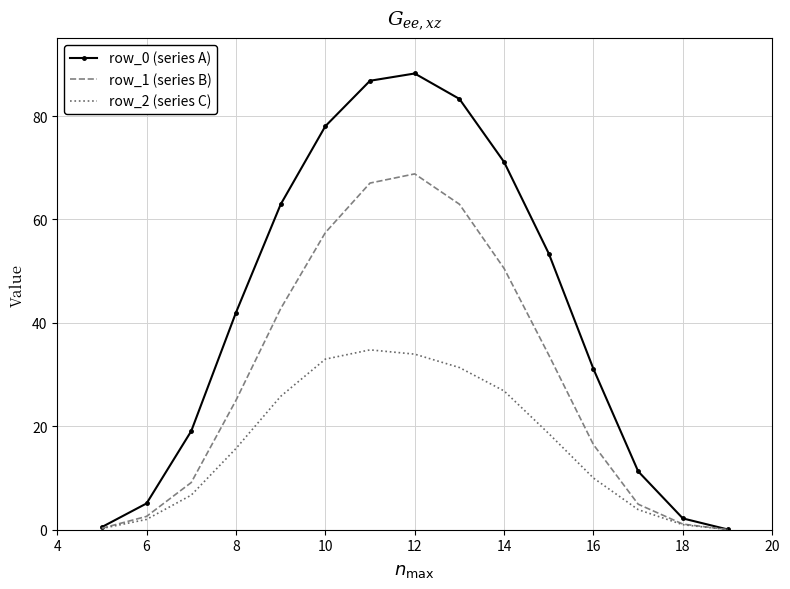

How many values in the row_2 (series C) series exceed 15?

8